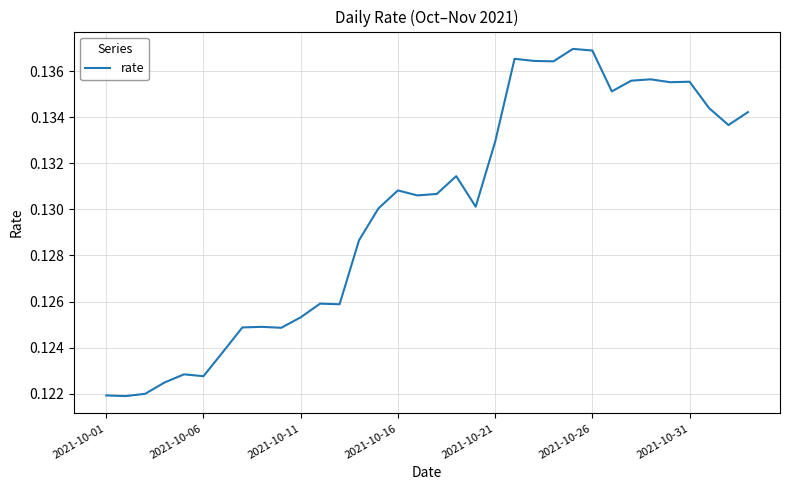

How many interior local peaks (higher than both neighbors) does the data have?

9